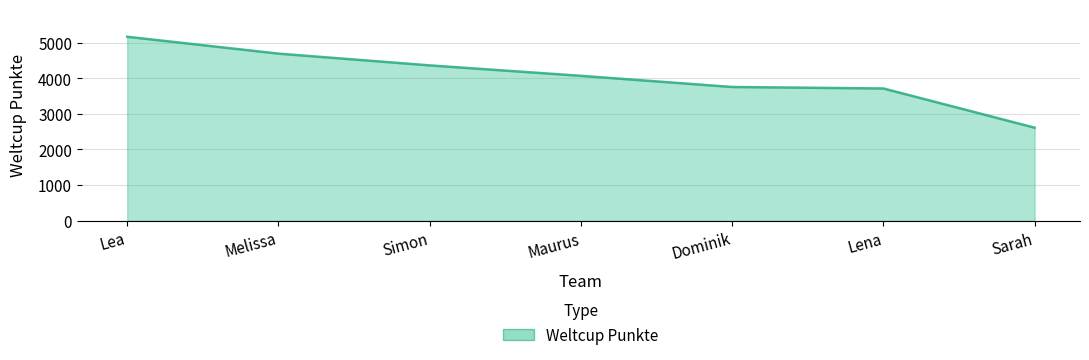

True or false: the data shows 3198 at Melissa.

False